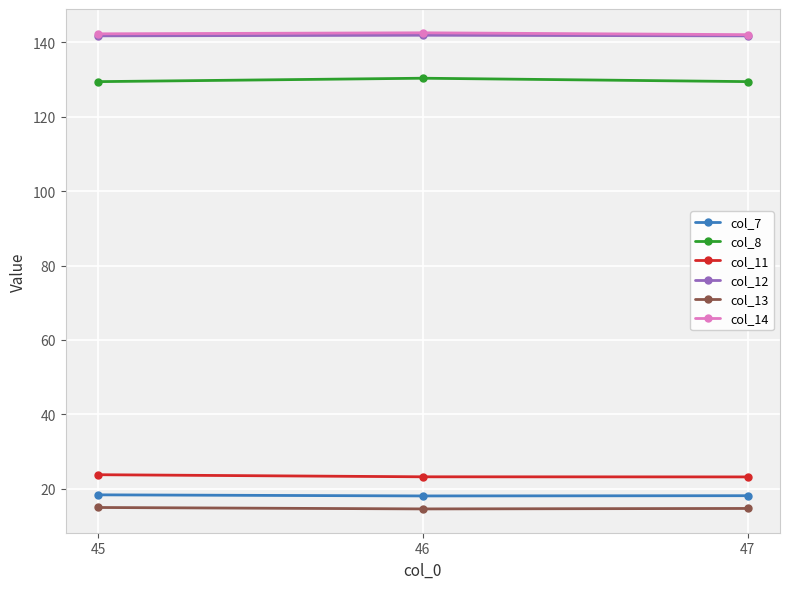

What is the spread (max minus min) of values at 47?

127.4